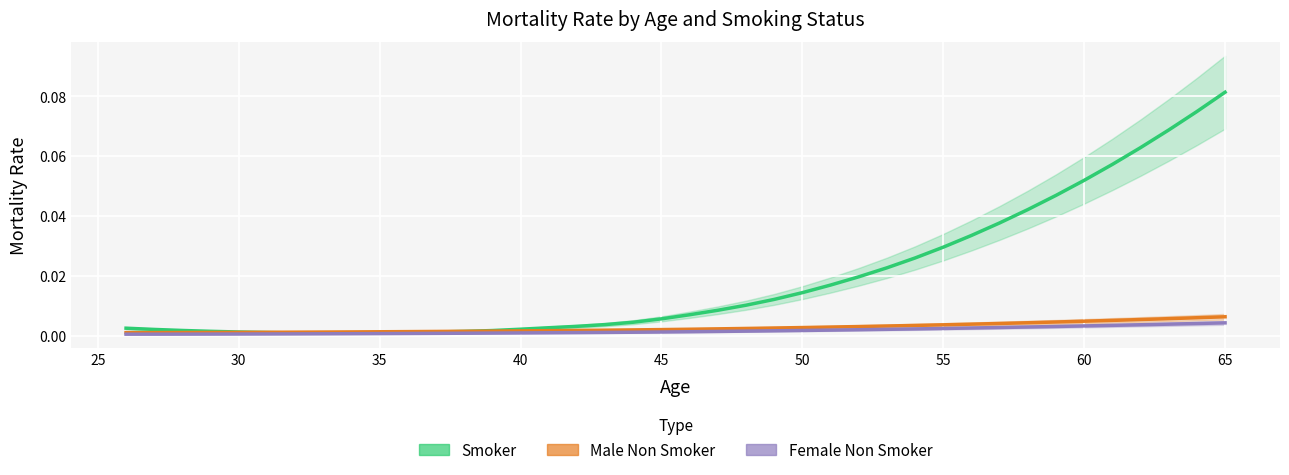

Which series has the largest range (max minus min)?

Smoker